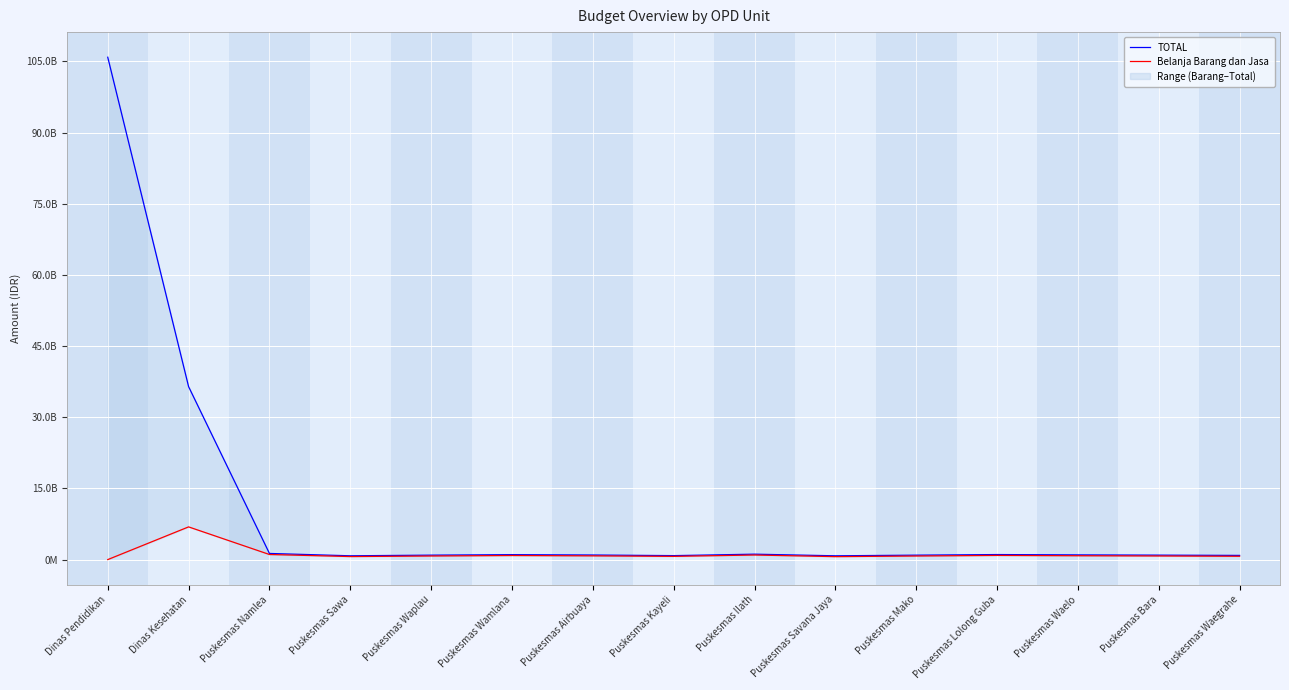

The Belanja Barang dan Jasa series shows 1254509127 at Puskesmas Mako. True or false?

False